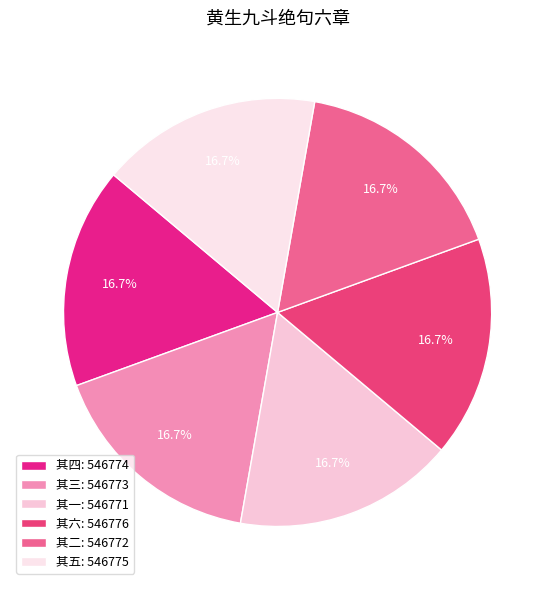

How many slices are in this pie chart?

6